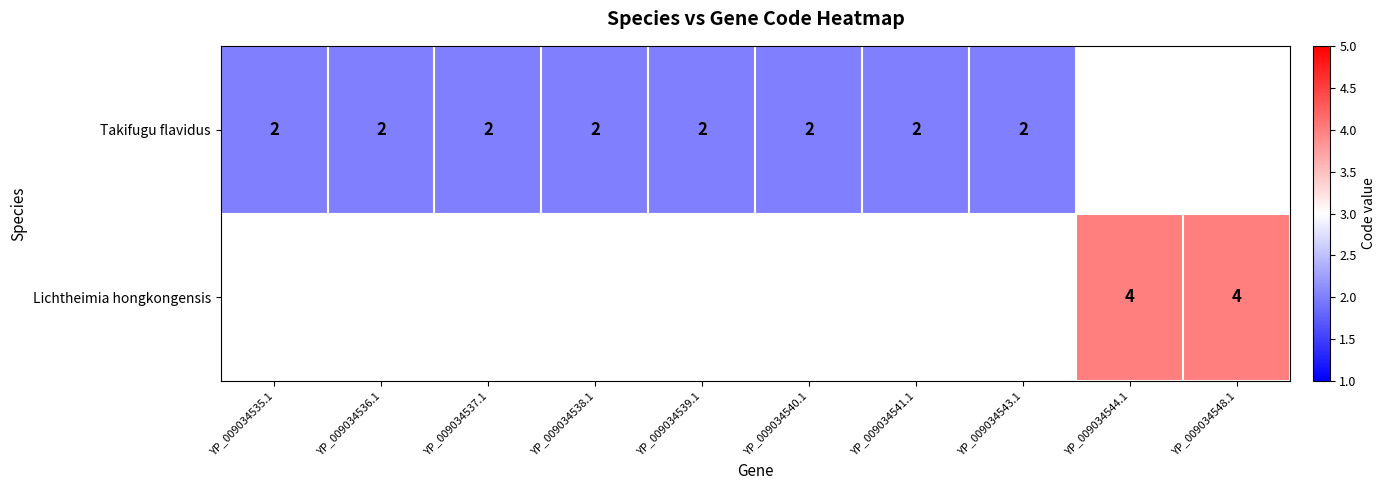

Is the value of Lichtheimia hongkongensis at YP_009034548.1 greater than the value of Takifugu flavidus at YP_009034537.1?

Yes